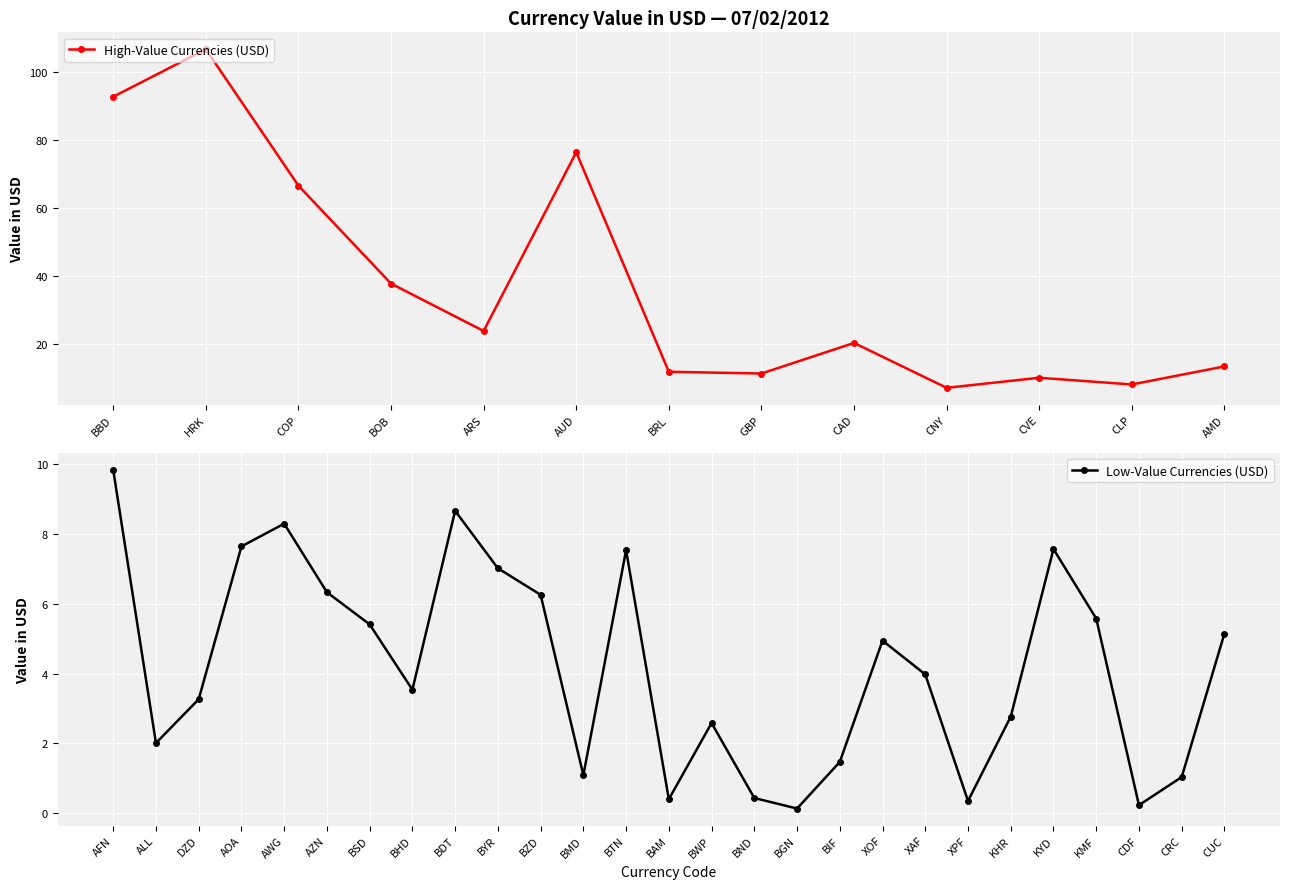

Is it true that the value at BHD is 3.5?

True